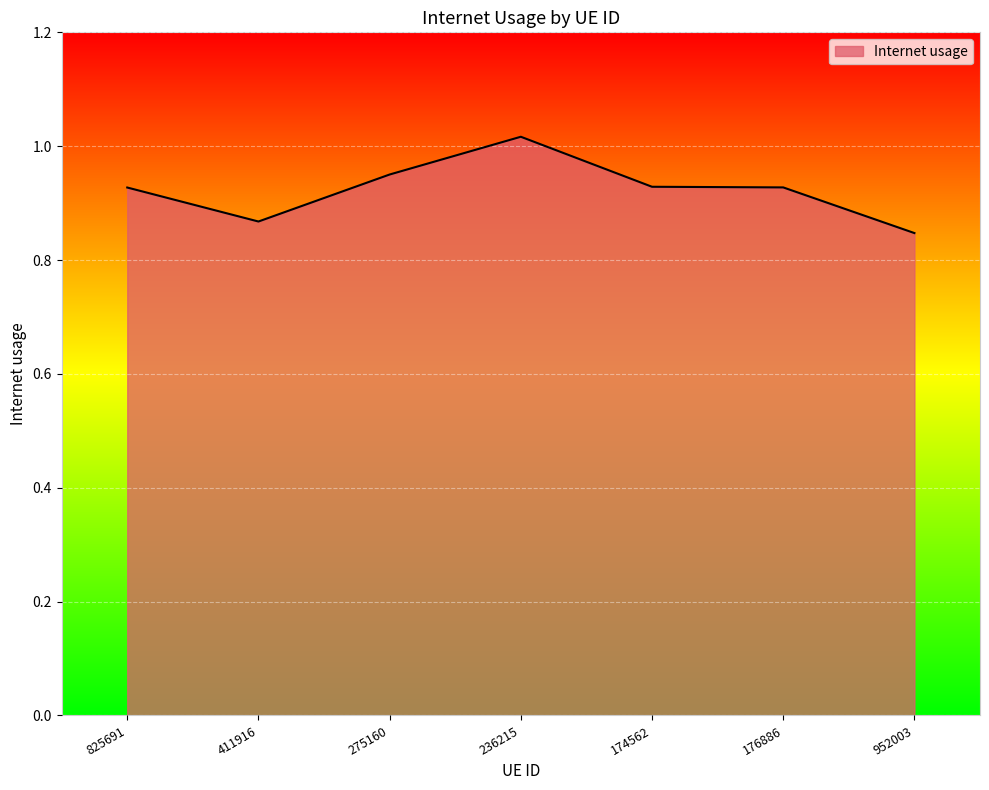

Which has a higher value, 411916 or 236215?

236215